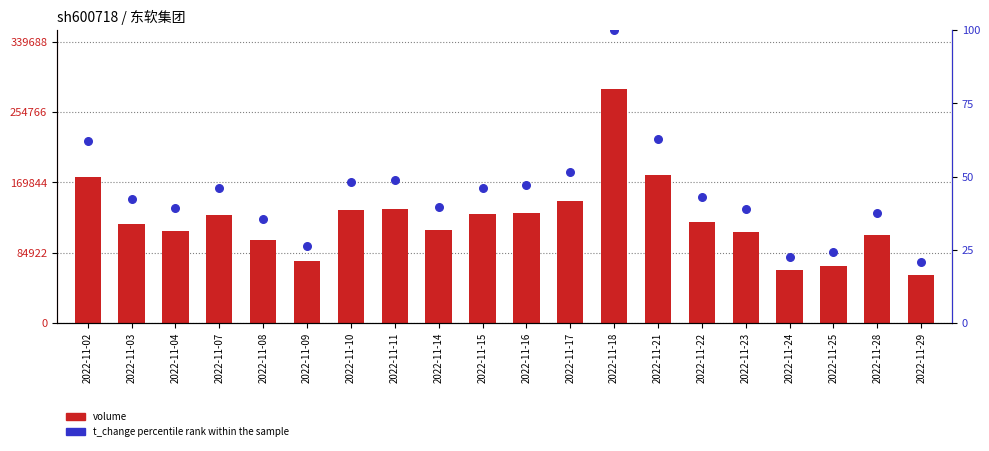

Which series reaches the minimum Y coordinate?

t_change (scaled %)